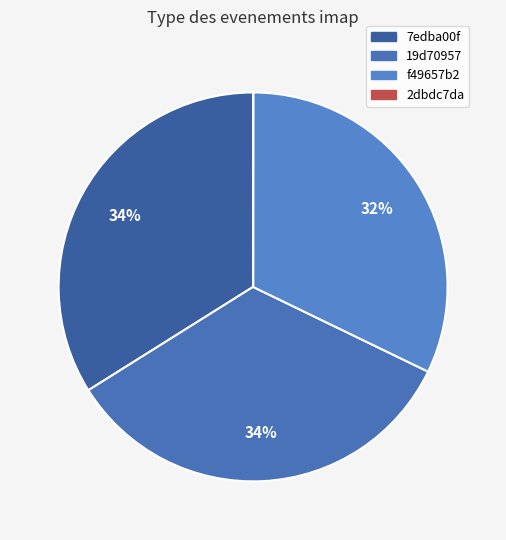

Is it true that 2dbdc7da is 1% of the pie?

False